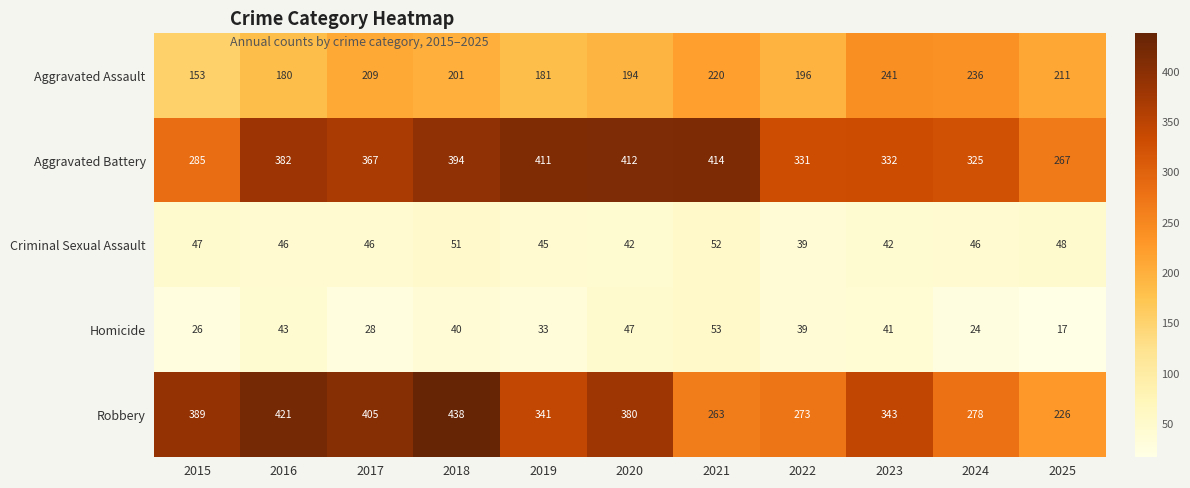

List the series in order of their peak value, lowest first.

Criminal Sexual Assault, Homicide, Aggravated Assault, Aggravated Battery, Robbery